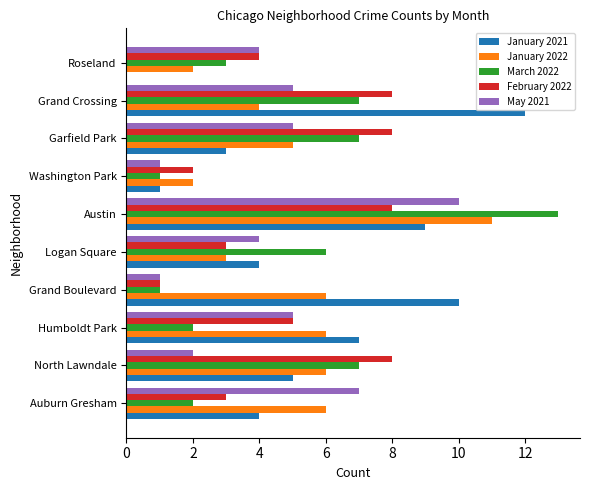

The value of May 2021 at Washington Park is 1. True or false?

True